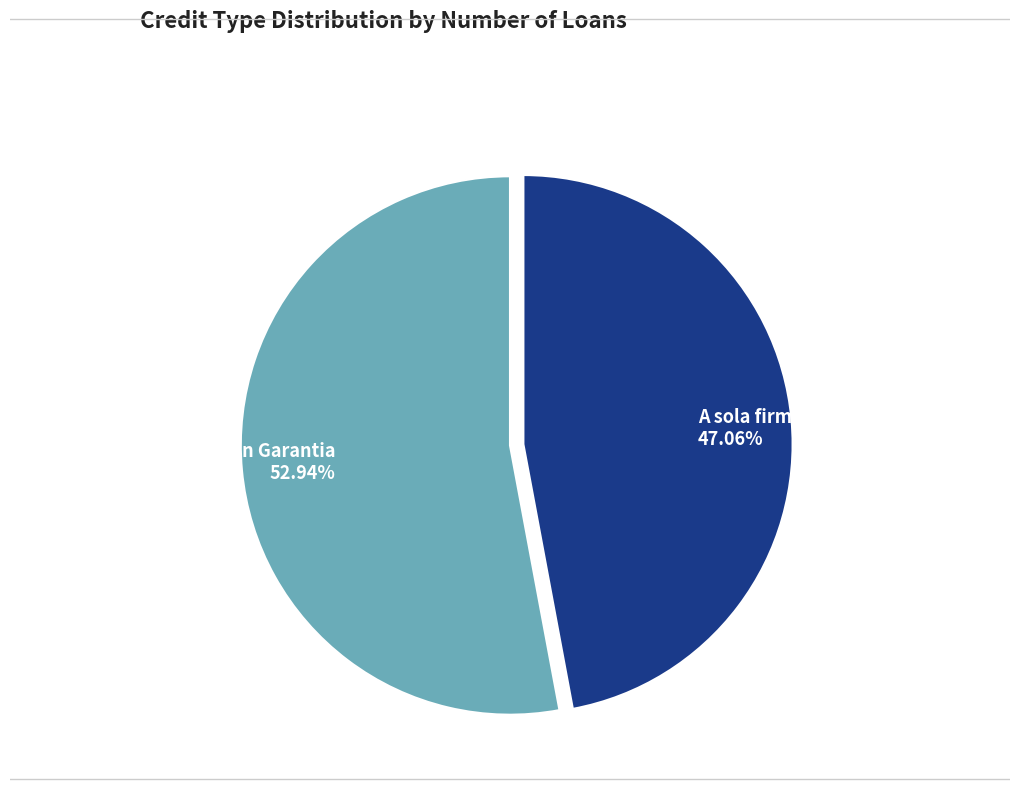

To the nearest percent, what portion does Con Garantia represent?

53%